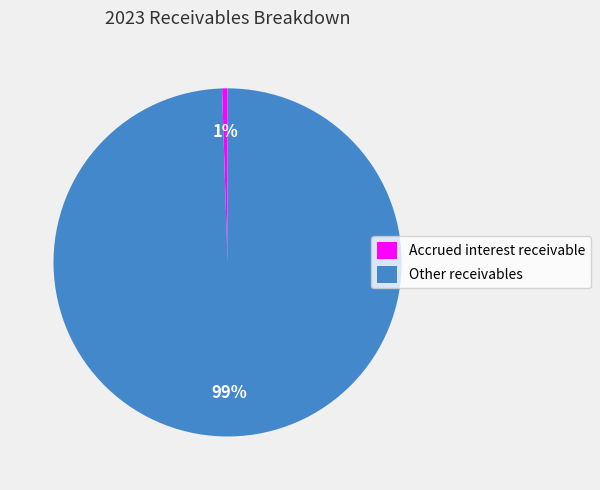

Count the number of slices in the pie.

2